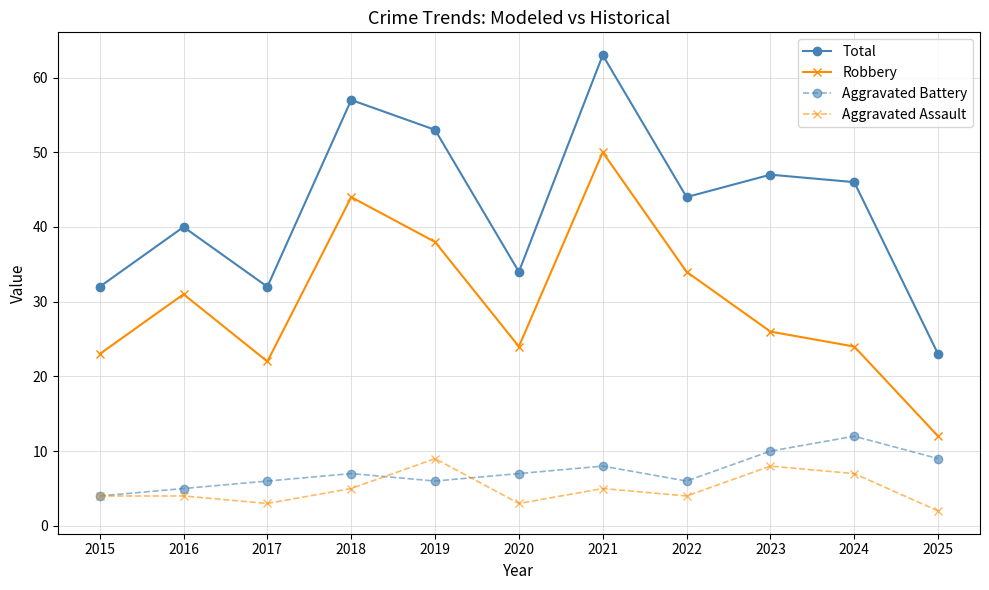

What is the total value across all series at 2017?

63